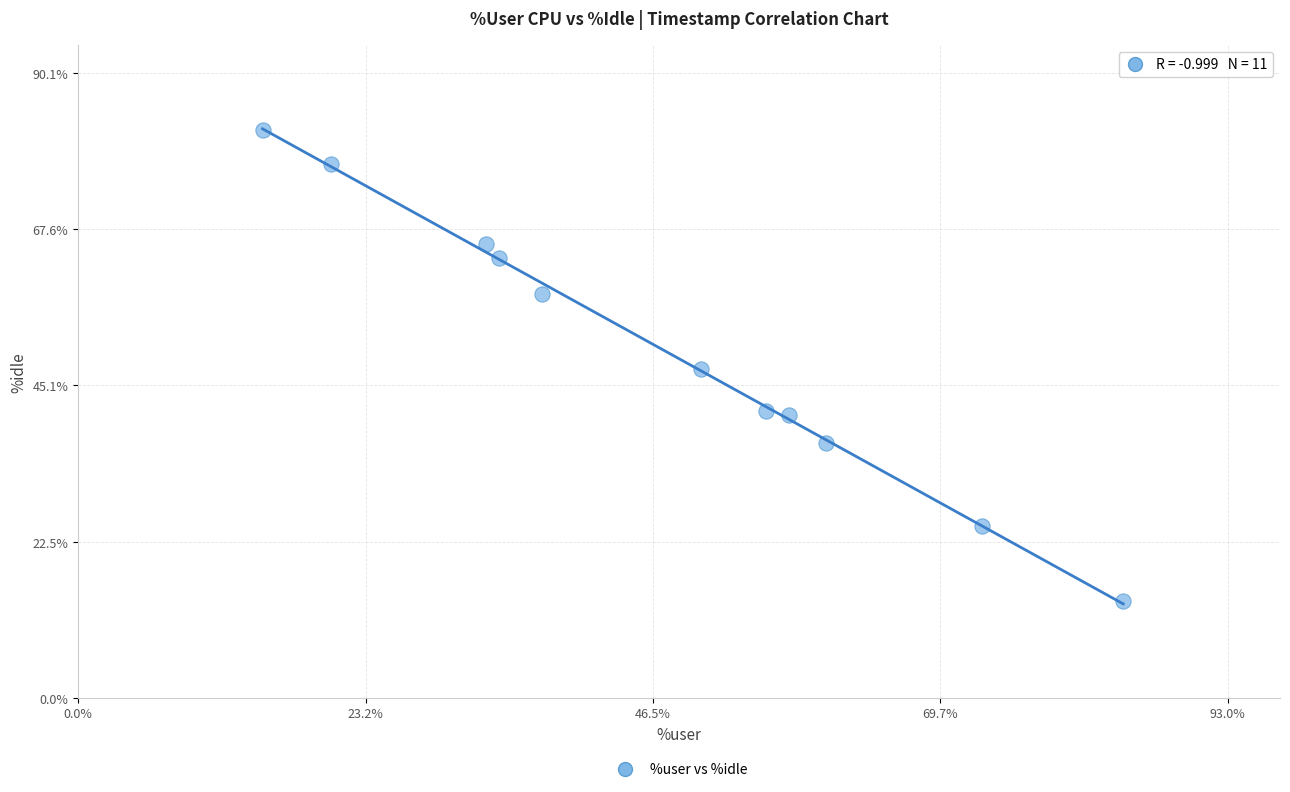

What is the average X value?

47.4